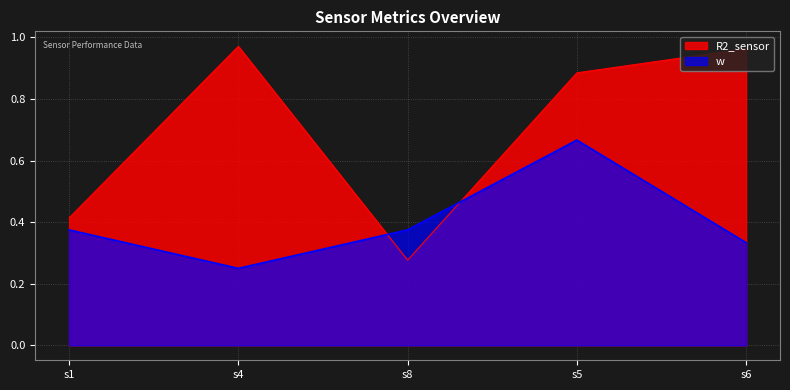

The value of w at s8 is 0.6. True or false?

False